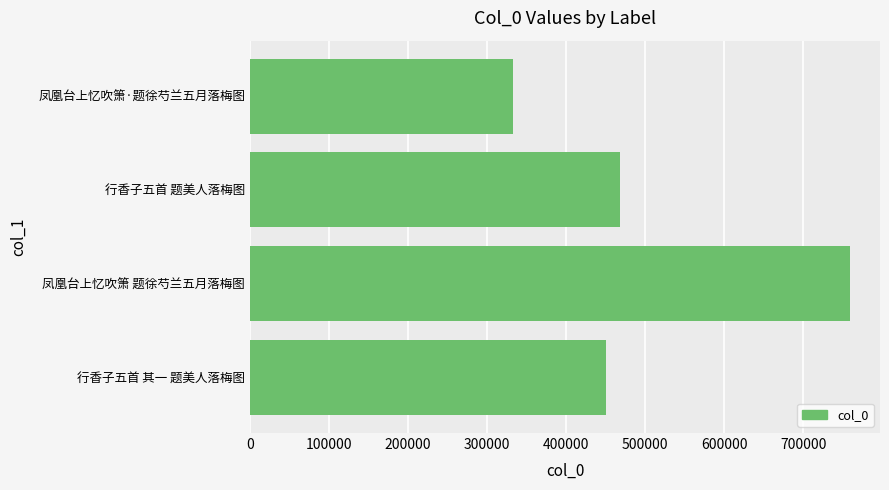

What is the maximum value shown in the chart?

759053